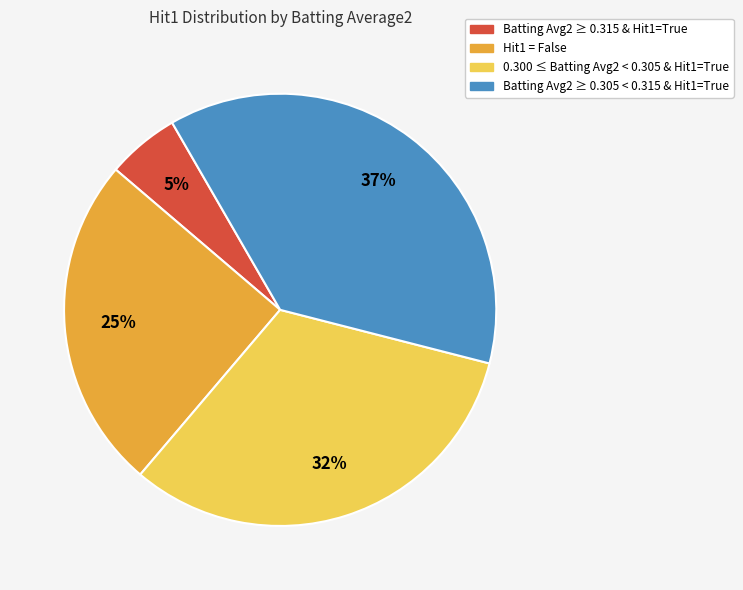

To the nearest percent, what is the difference between the largest and smallest slice percentages?

32%